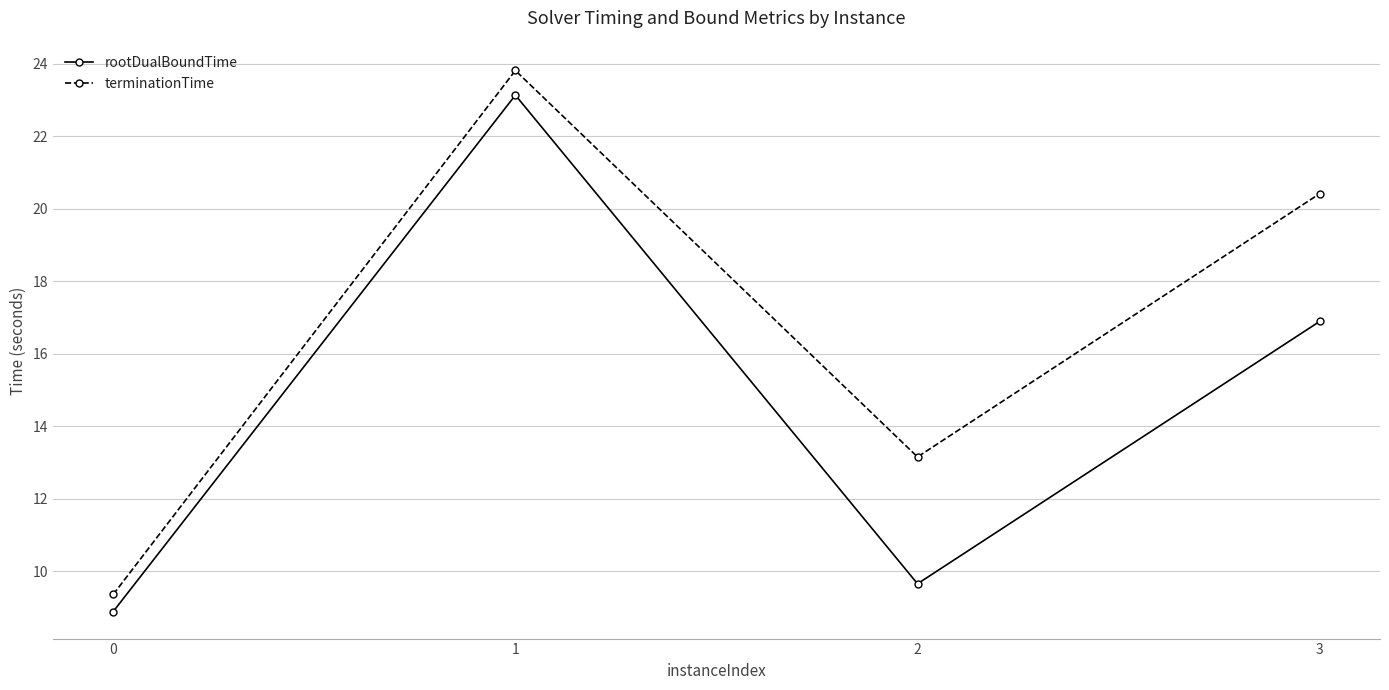

True or false: terminationTime has more than 1 interior local peaks.

False